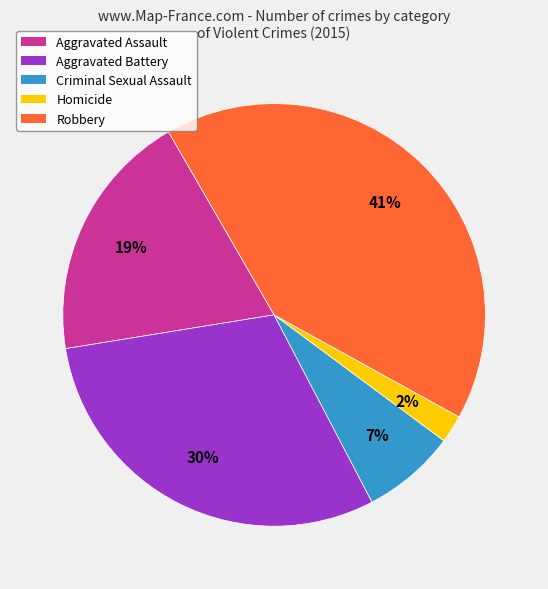

Which category has the biggest portion of the pie?

Robbery